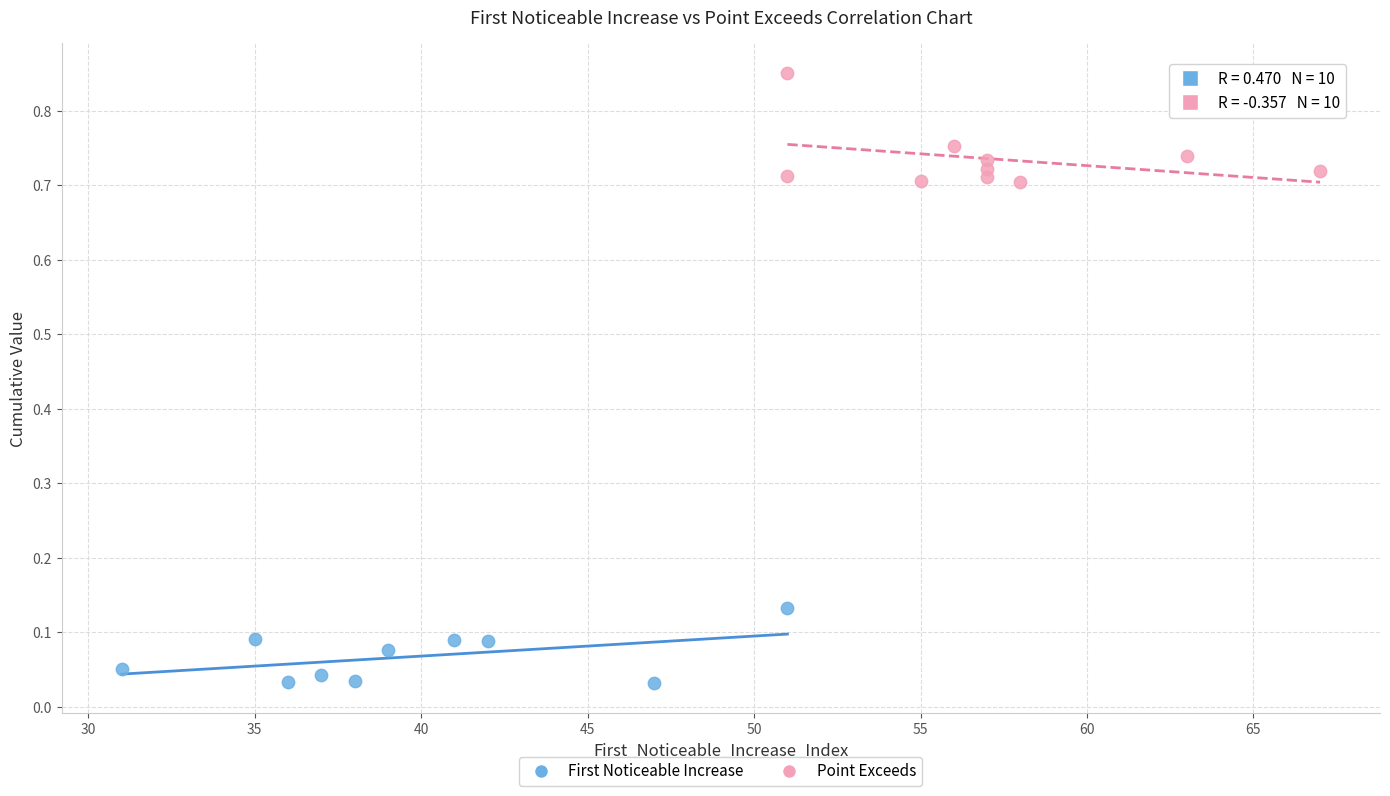

What are all the series names shown in the legend?

First Noticeable Increase, Point Exceeds